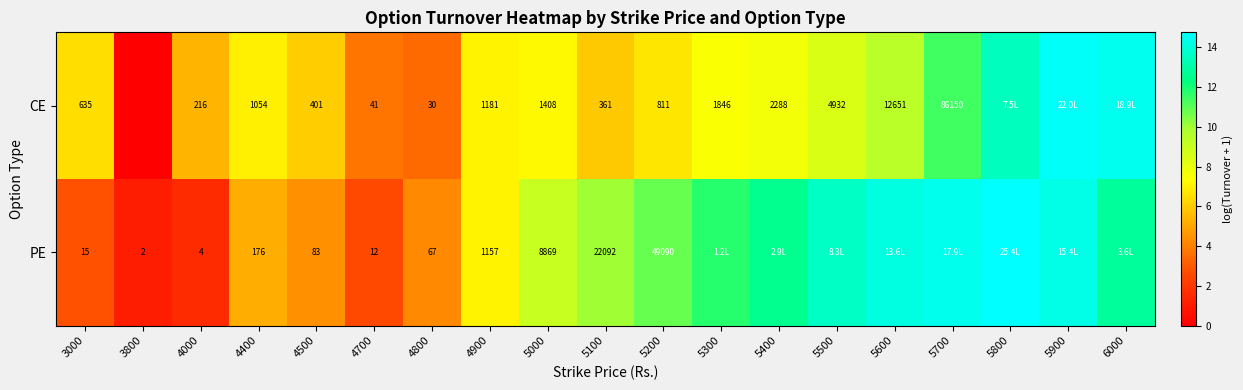

What is the difference between the maximum and minimum values in the PE series?

13.7